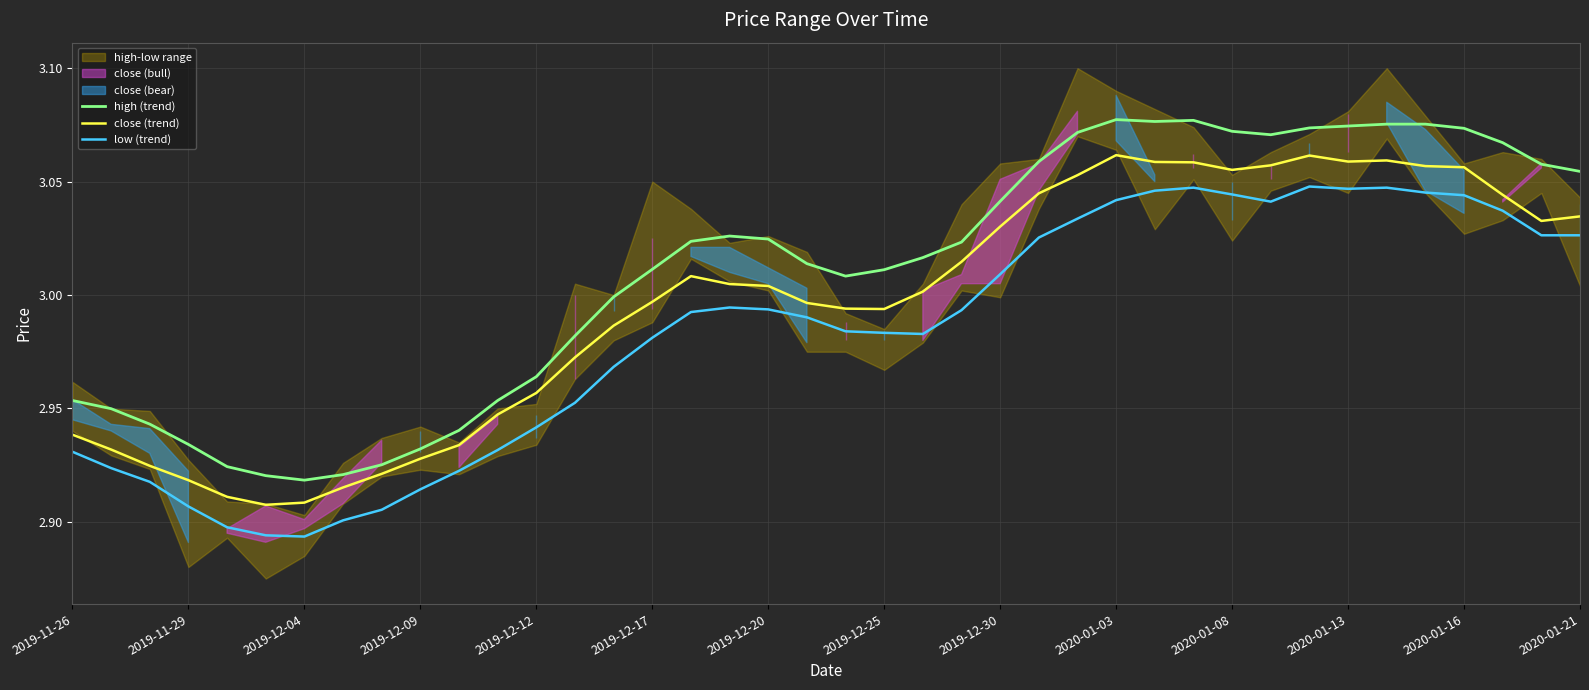

What is the smallest value displayed?

2.9